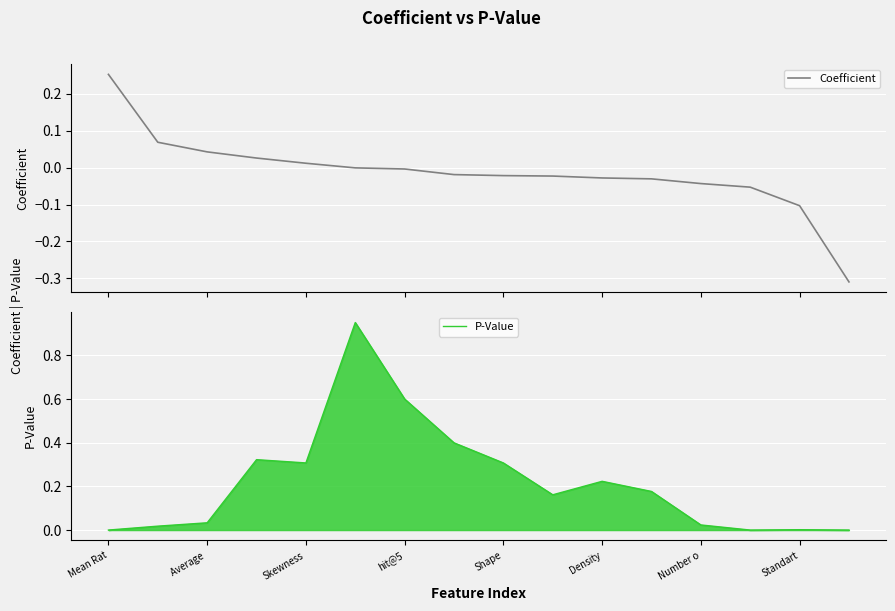

The P-Value series shows 0.1 at Shape. True or false?

False